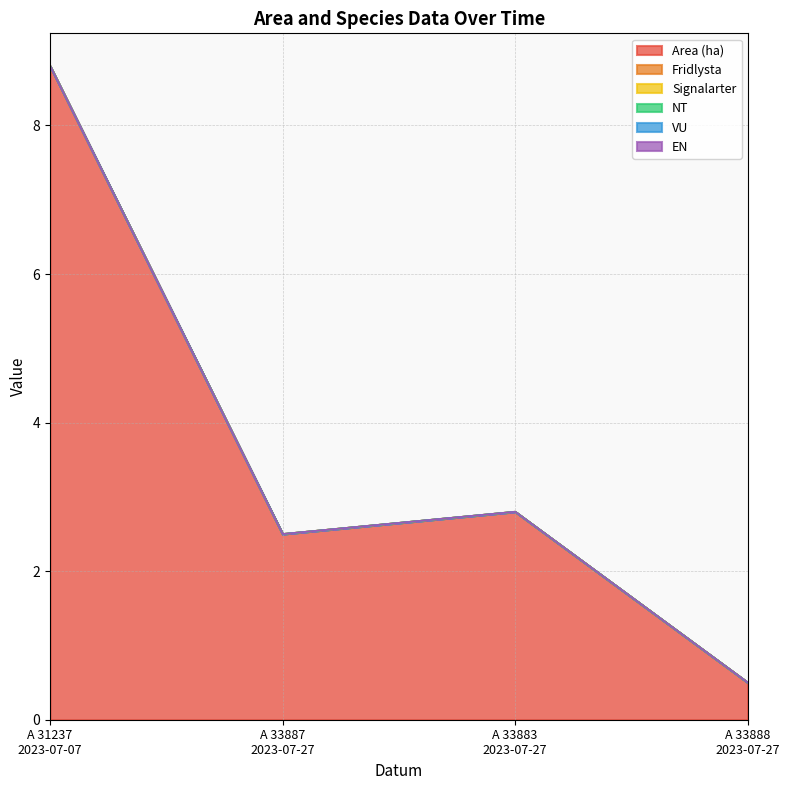

Where is Signalarter nearest to the value 0?

2023-07-07